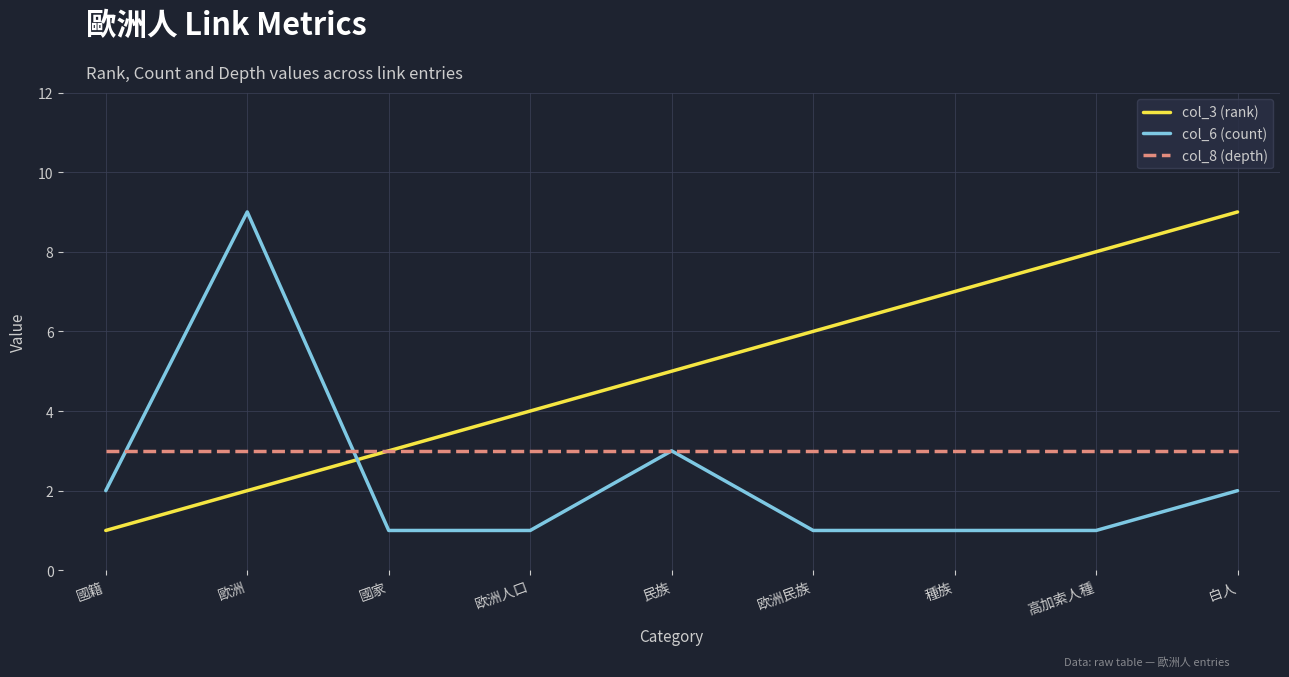

Which series ends up on top after the final intersection of col_6 (count) and col_3 (rank)?

col_3 (rank)